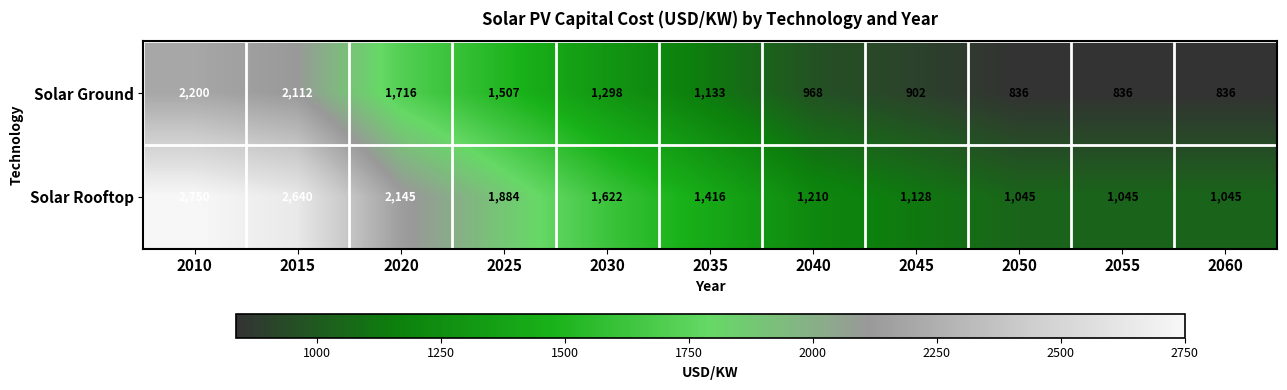

What is the difference between the highest and lowest values at 2040?

242